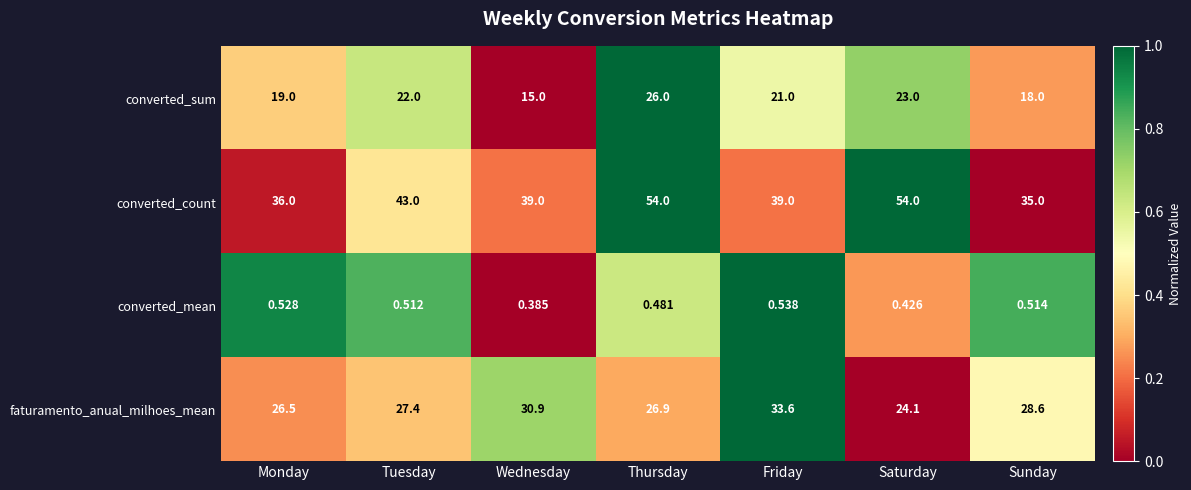

Which category has the lowest value across all series?

Wednesday